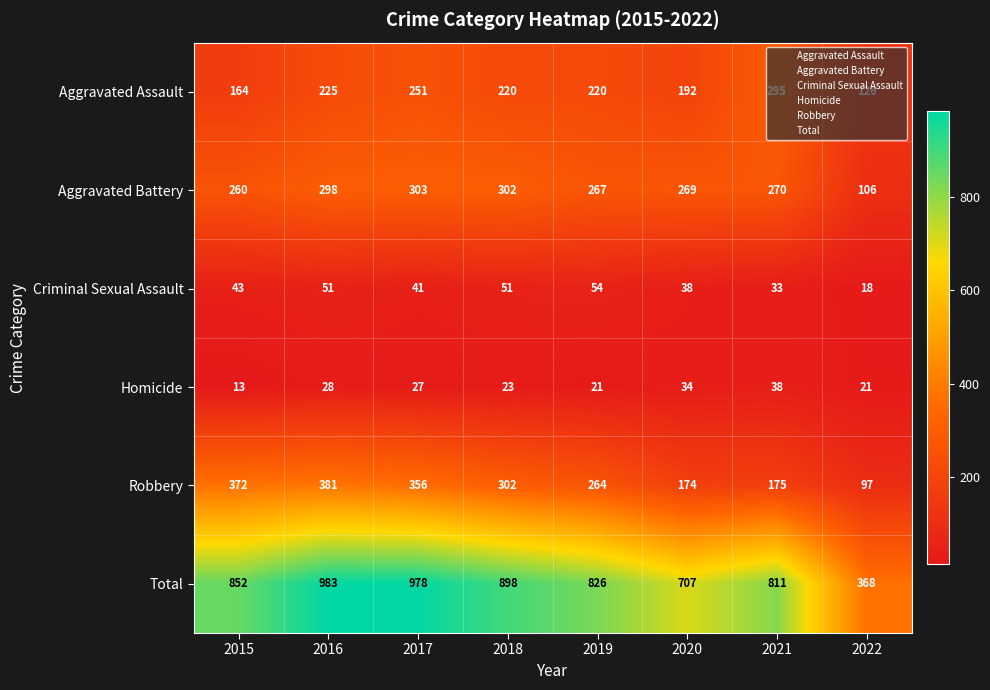

Count the number of categories in the chart.

8